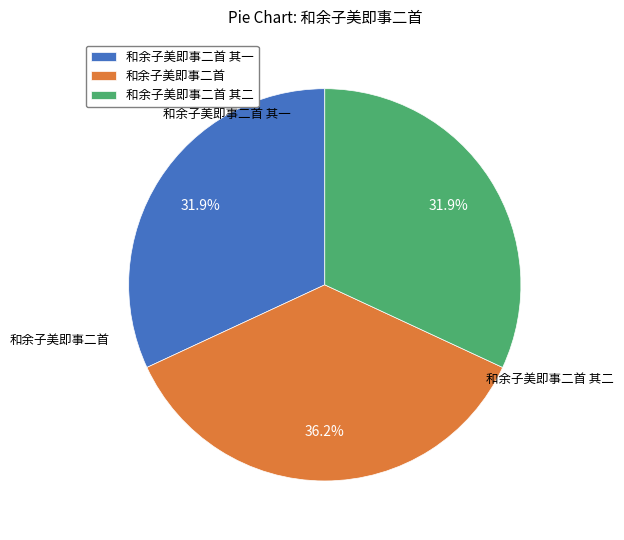

Is 和余子美即事二首 the majority of the pie?

No